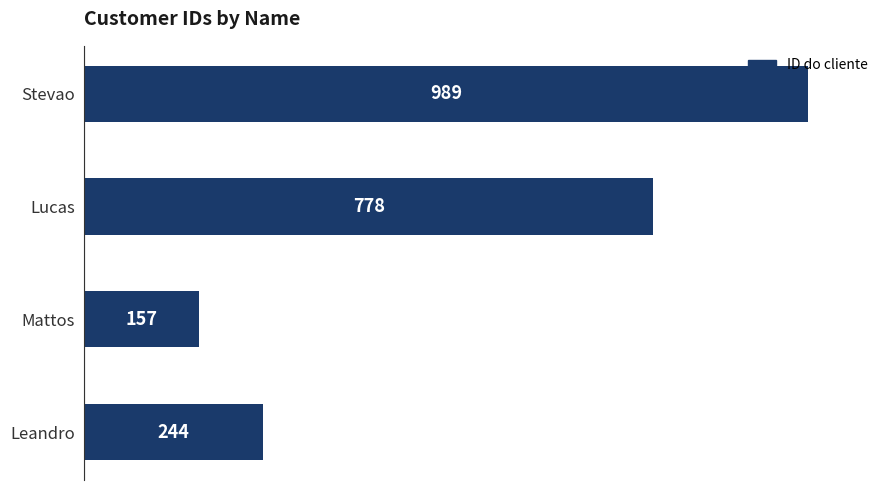

What is the label of the 4th bar from the top?

Leandro